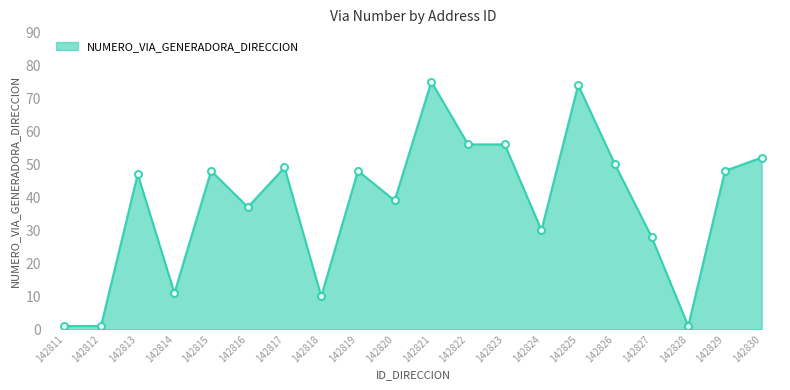

Approximately how many times larger is the value at 142818 compared to 142816?

0.3